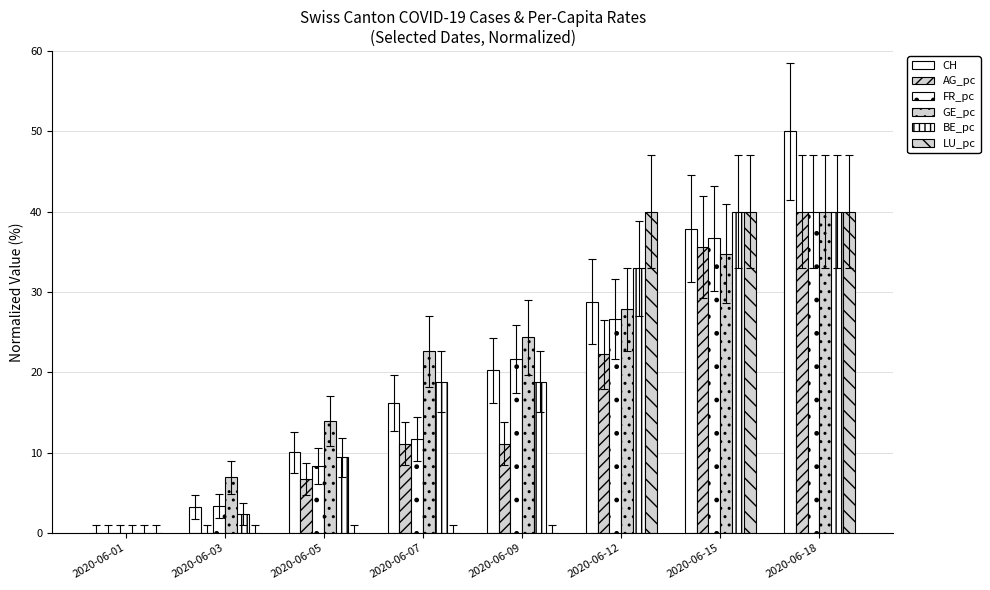

The BE_pc series shows 24.2 at 2020-06-01. True or false?

False